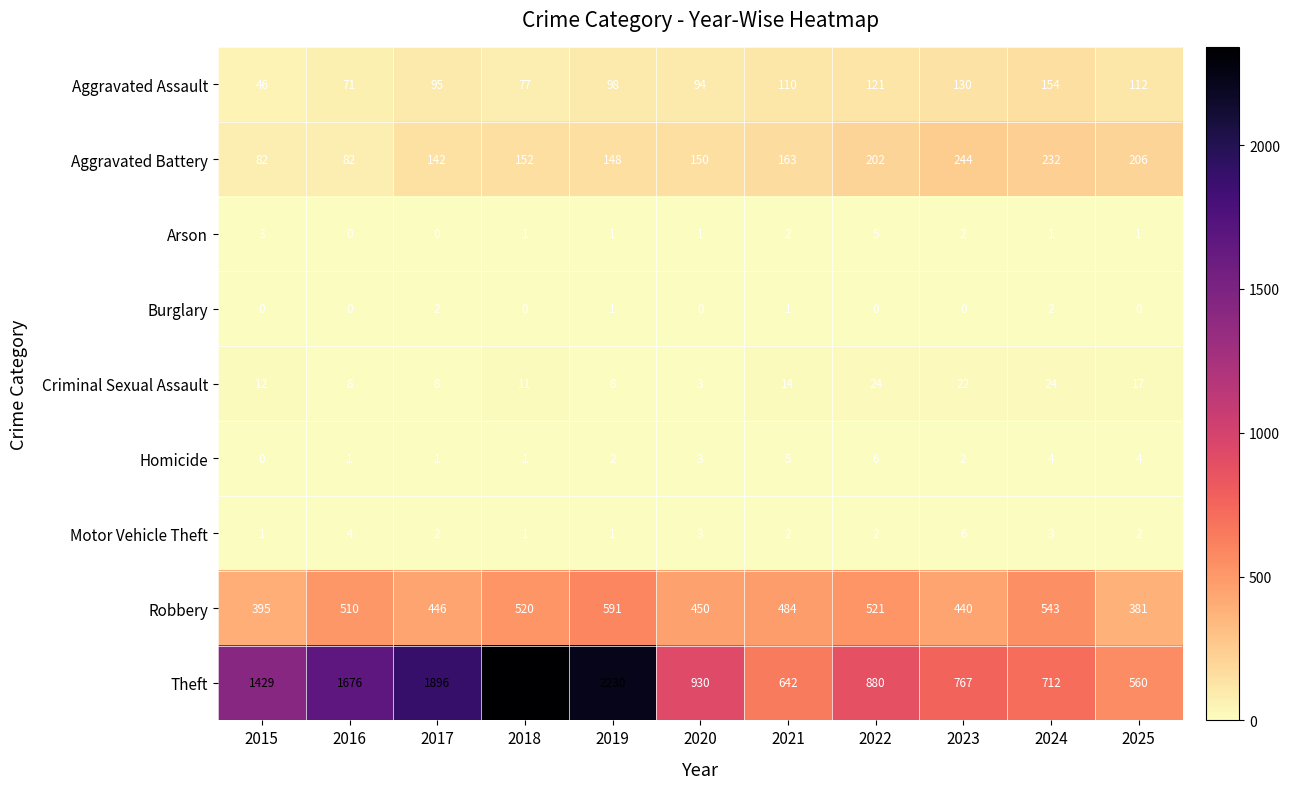

Which series changed the most between 2020 and 2025?

Theft